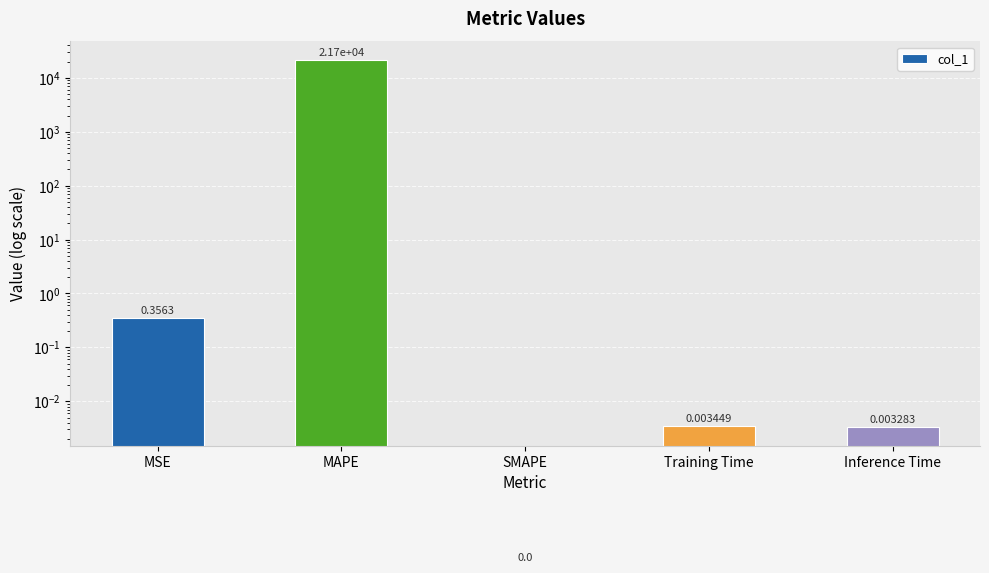

How many bars are there in total?

5